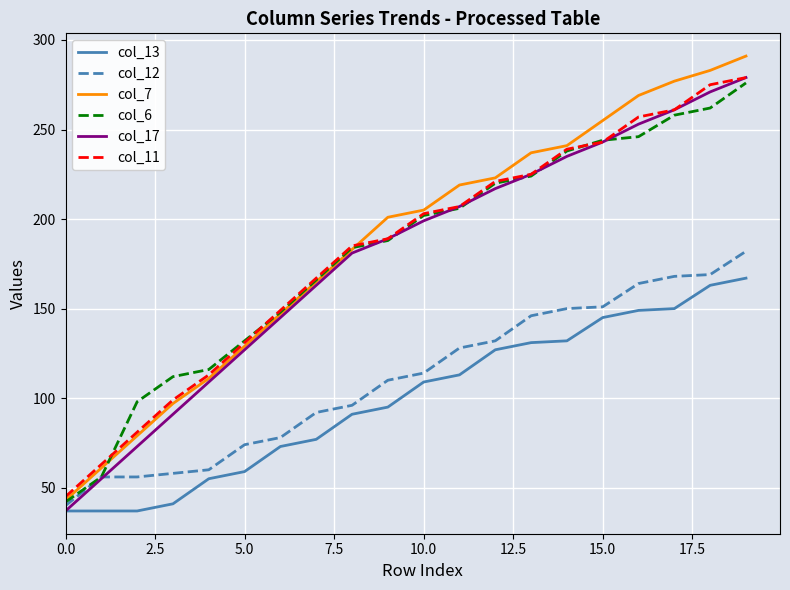

Which series has the largest range (max minus min)?

col_7